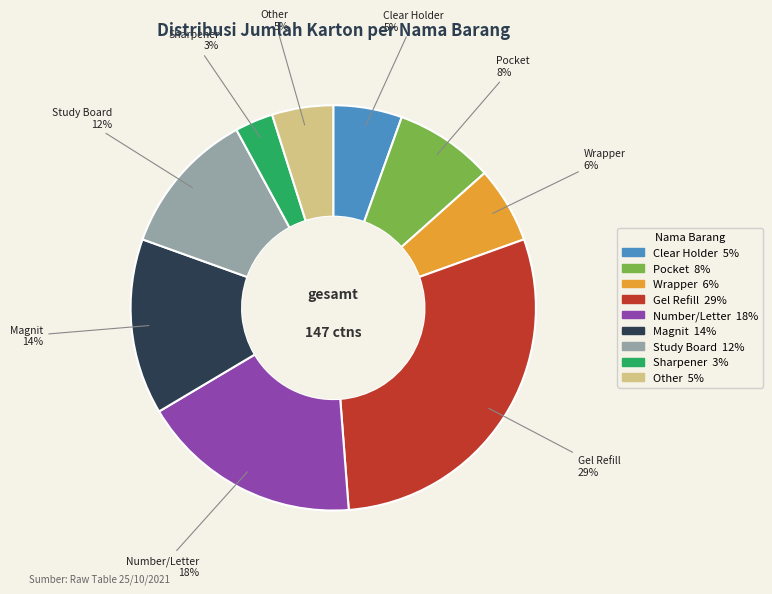

True or false: Magnit accounts for 14% of the total.

True